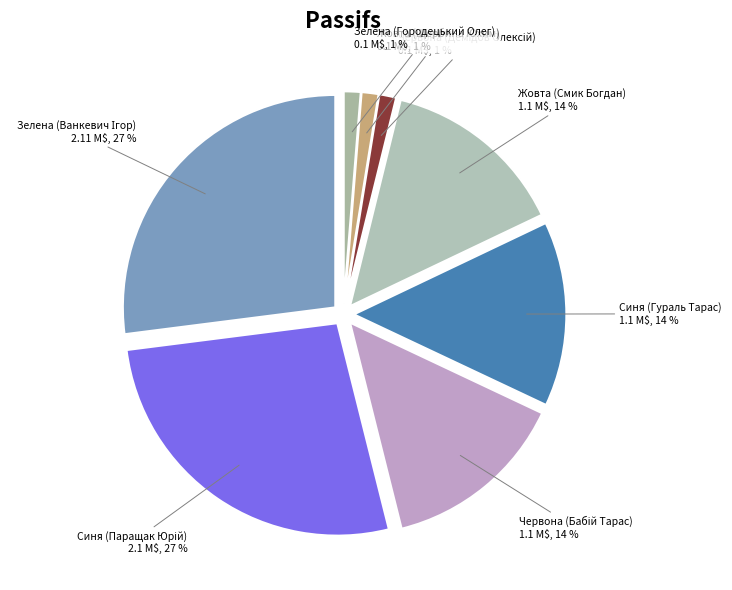

Combined, do Синя (Паращак Юрій) and Синя (Гураль Тарас) account for over 50%?

No